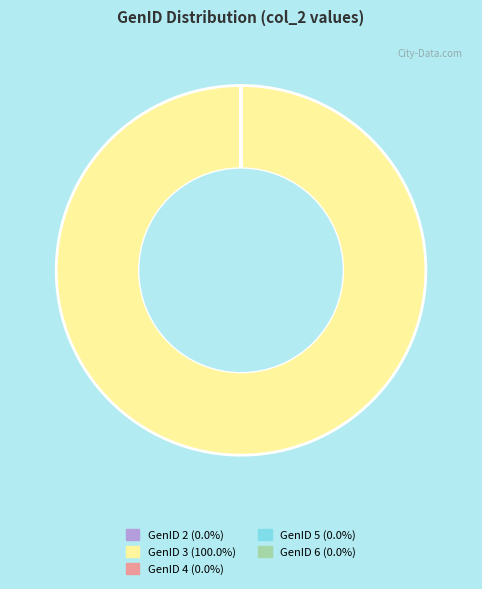

Is there a majority slice in this chart?

Yes